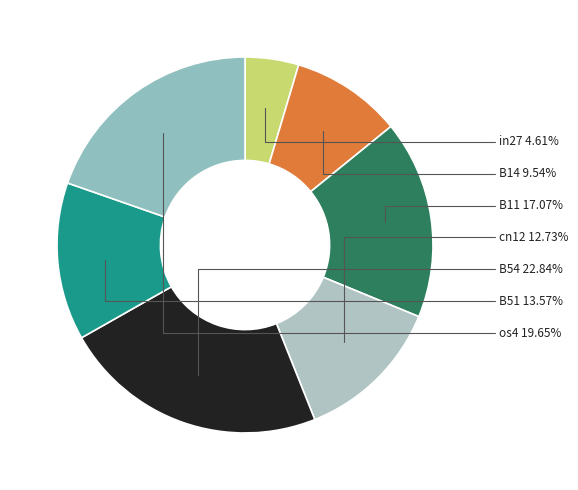

Count the number of slices in the pie.

7